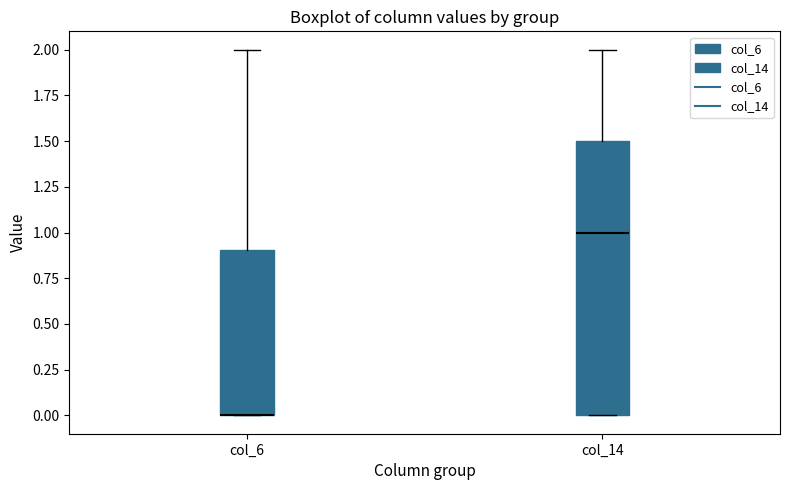

Reading left to right, read every box against the y-axis: the position of its median line, the range the box covers, and the ends of its whiskers. The values are not printed on the chart, so give them approximately, as read against the axis.

col_6: median 0.0 (drawn on the box's lower edge), box 0.0 to 0.9, whiskers 0.0 to 2.0
col_14: median 1.0, box 0.0 to 1.5, whiskers 0.0 to 2.0